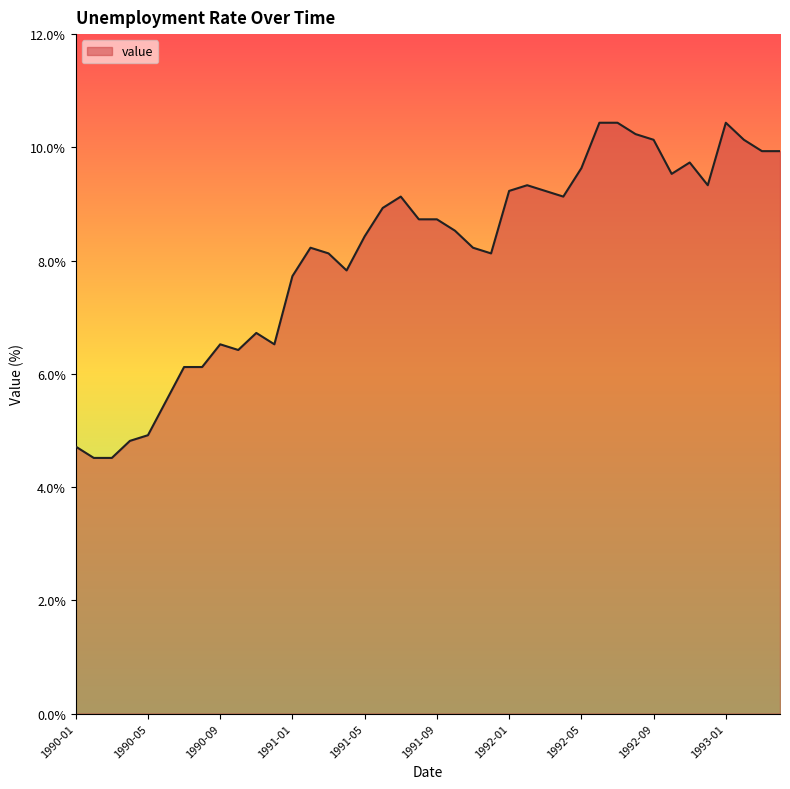

What is the smallest value displayed?

4.5